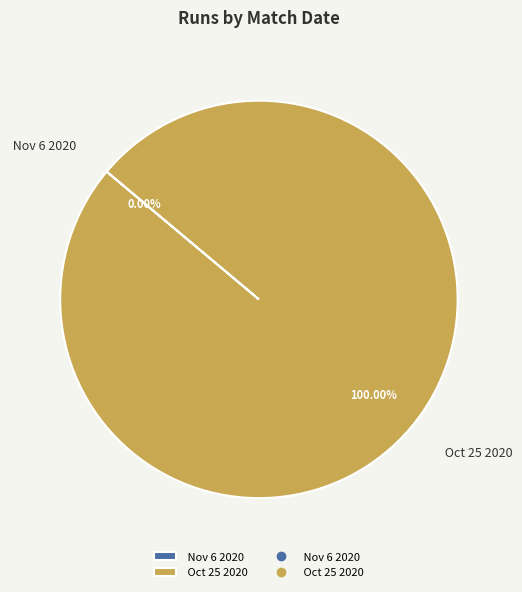

Which category has the biggest portion of the pie?

 Oct 25 2020